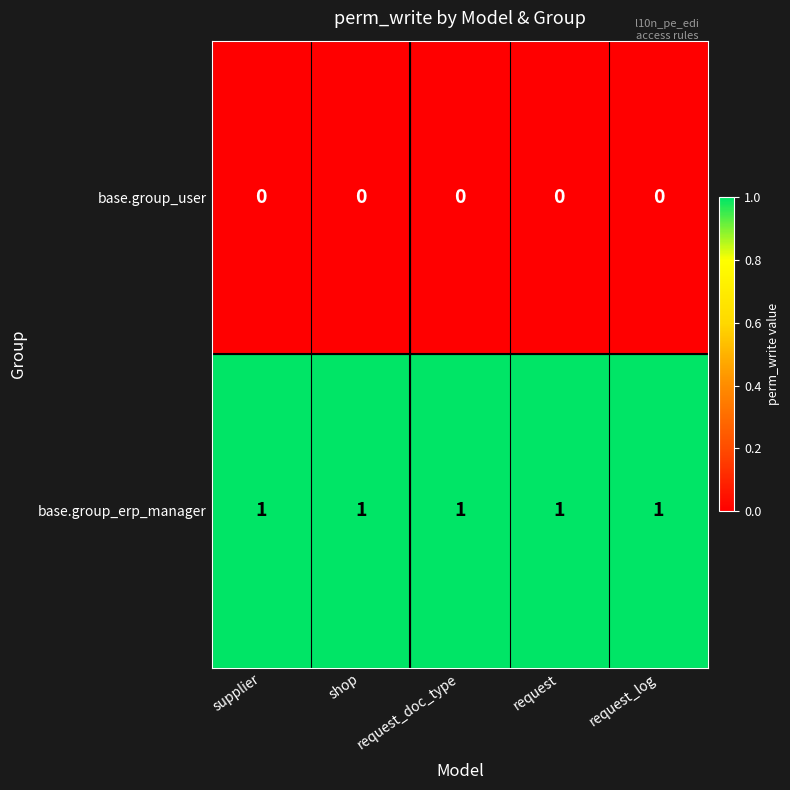

True or false: base.group_erp_manager has a value of 0 at request.

False